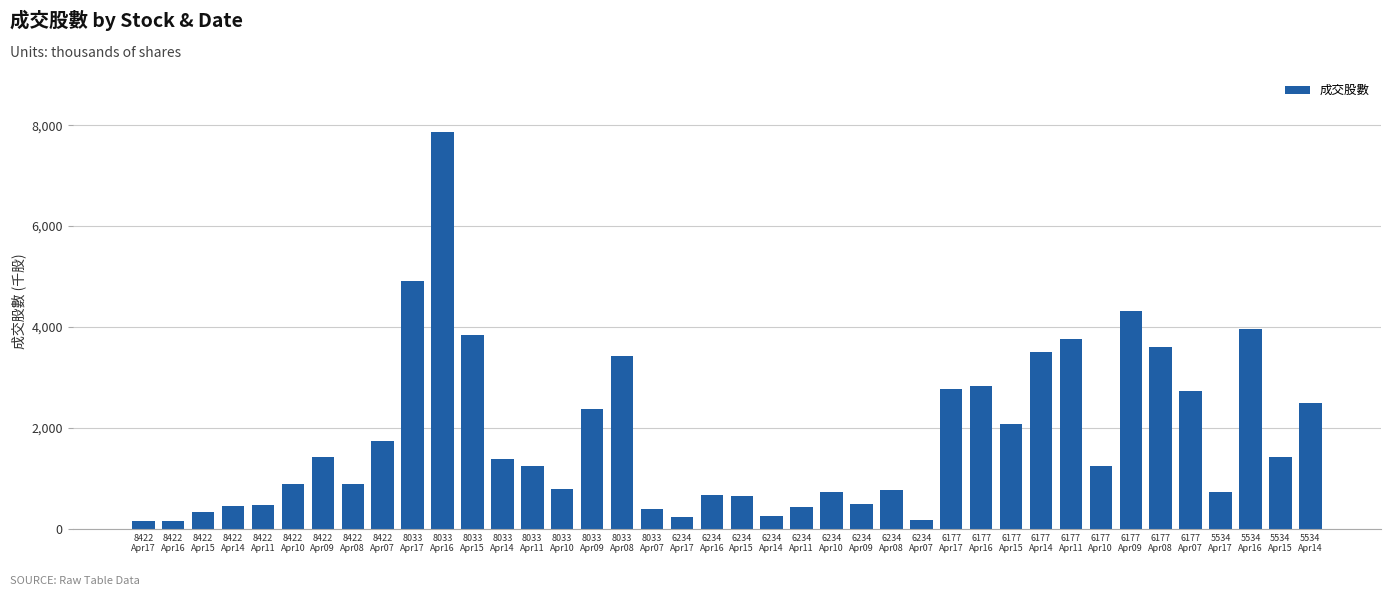

What is the value of the 30th bar from the left?

2074.9